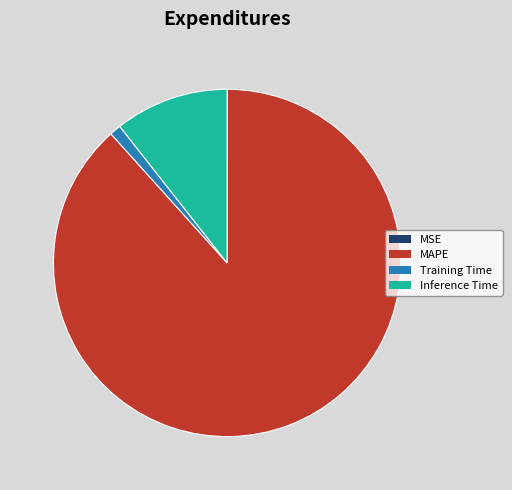

The MAPE slice represents 88% of the pie. True or false?

True